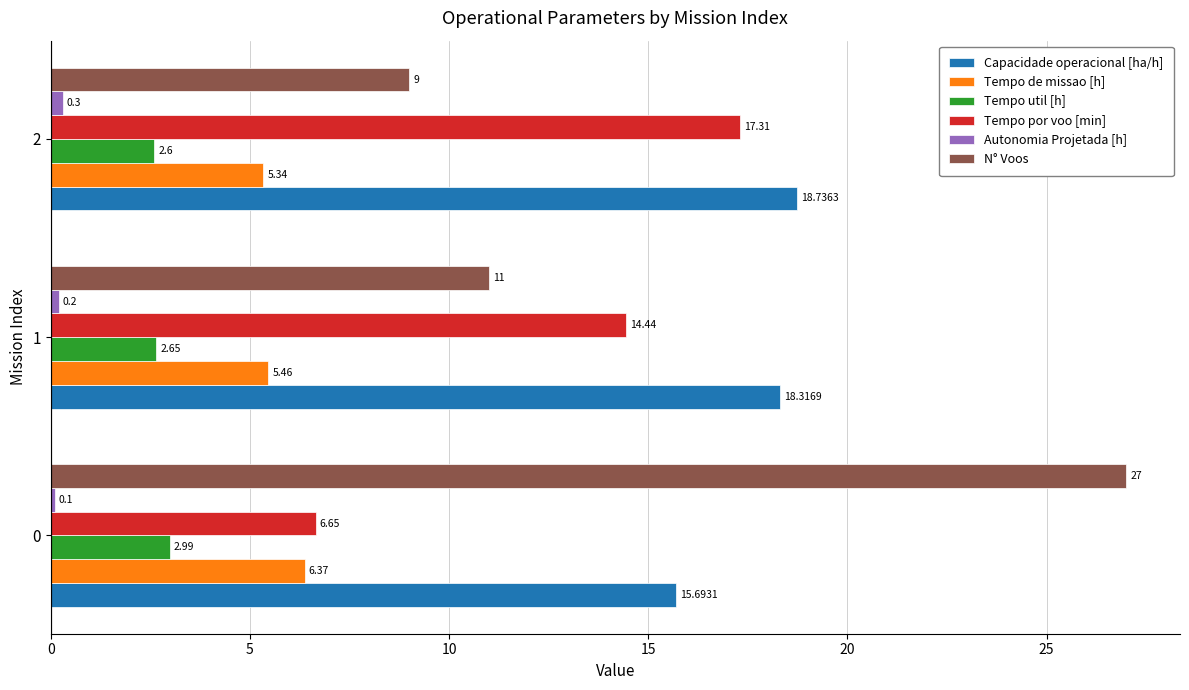

Between 1 and 2, which series saw the biggest shift?

Tempo por voo [min]